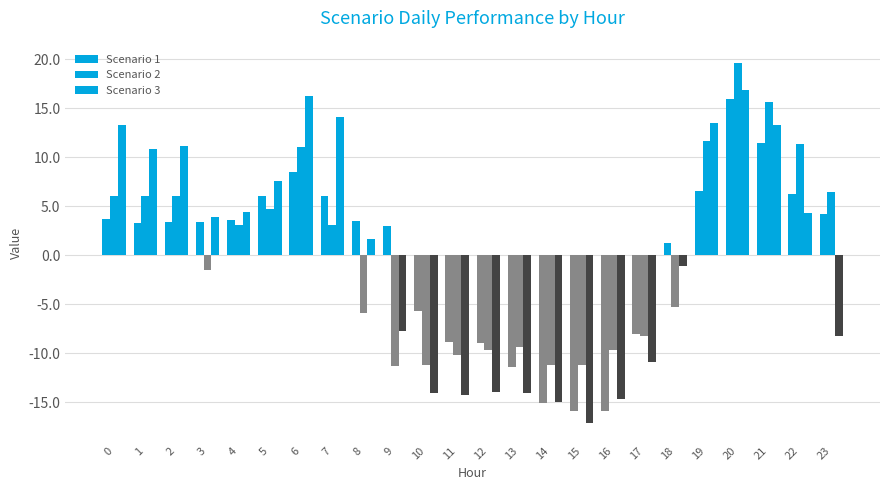

How many positive values does the Scenario 1 series have?

16